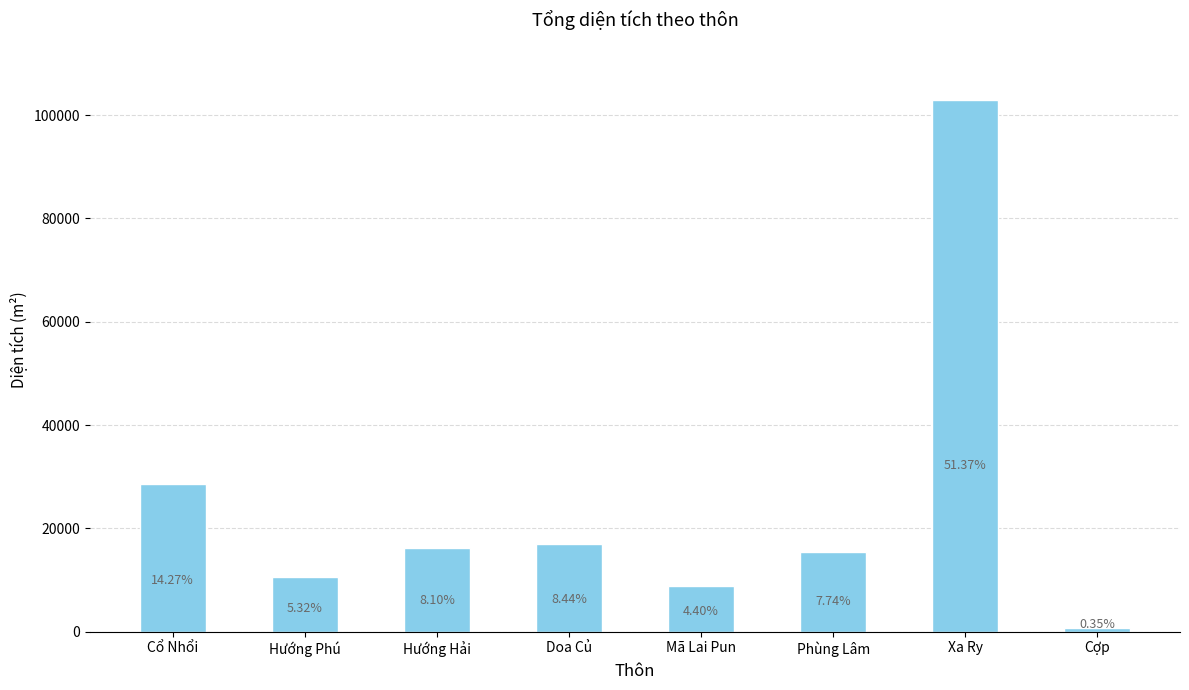

The chart shows a value of 15511.9 at Phùng Lâm. True or false?

True